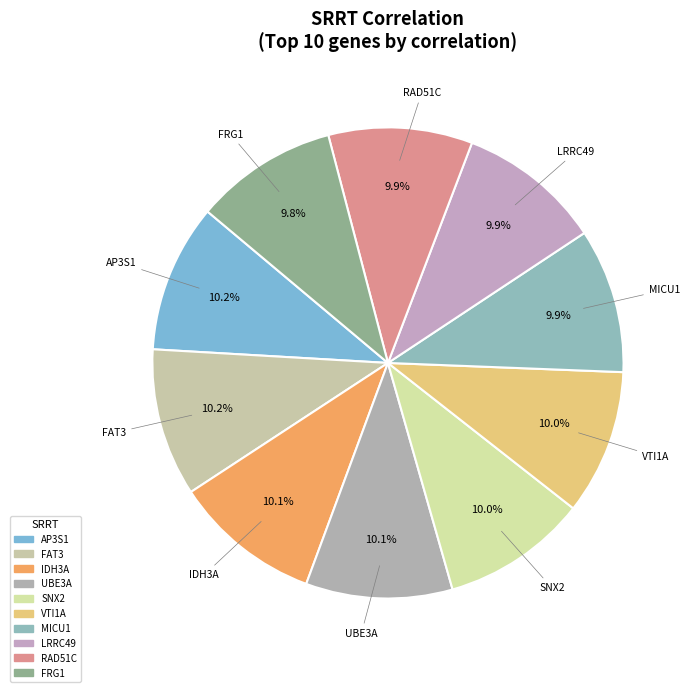

How much of the chart is everything except RAD51C?

90.1%